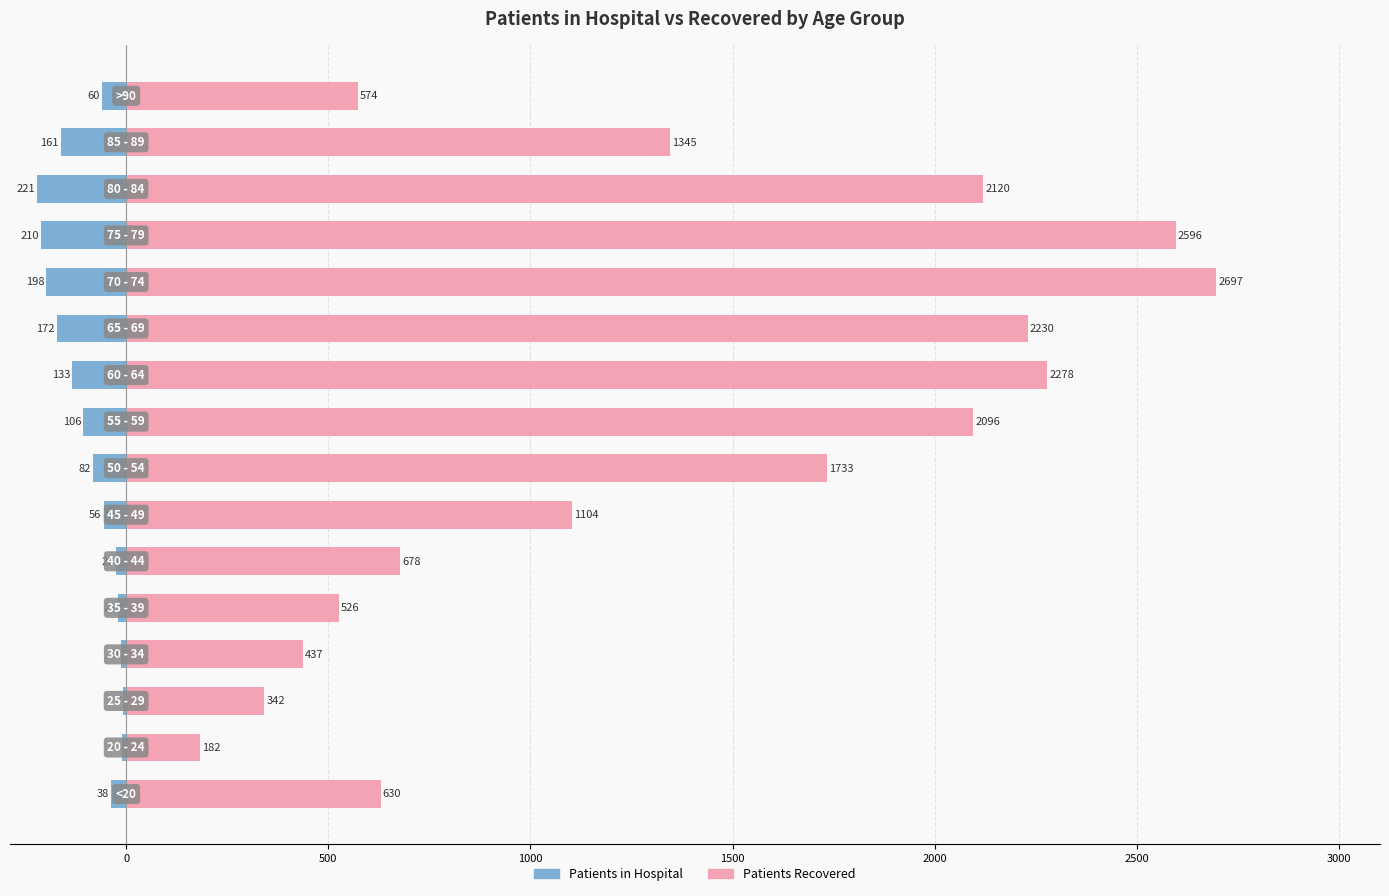

Reading left to right, what are all the values shown in this chart?

patients_in_hospital: -38	-10	-7	-13	-21	-26	-56	-82	-106	-133	-172	-198	-210	-221	-161	-60
patients_recovered: 630	182	342	437	526	678	1104	1733	2096	2278	2230	2697	2596	2120	1345	574